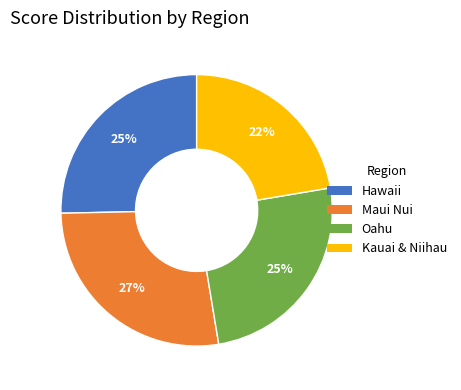

What percentage is the Maui Nui slice, to the nearest percent?

27%